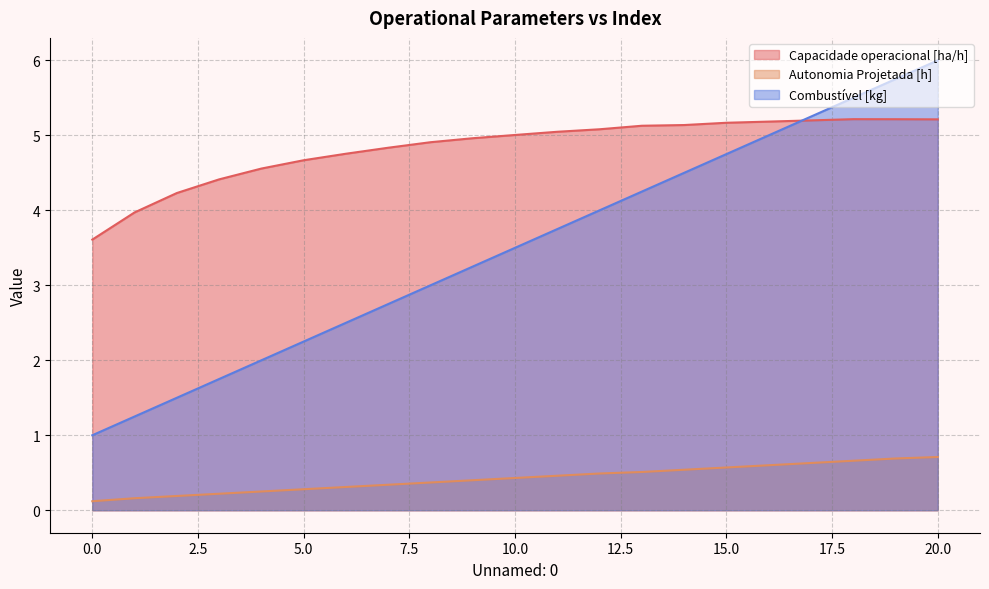

True or false: Autonomia Projetada [h] has more than 1 interior local peaks.

False